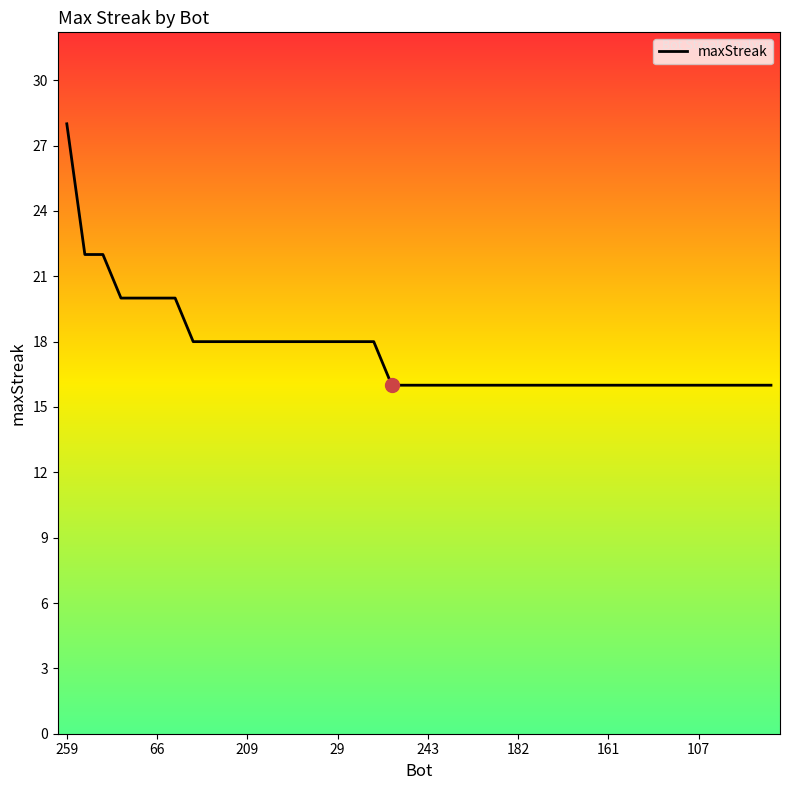

What is the maximum value shown in the chart?

28